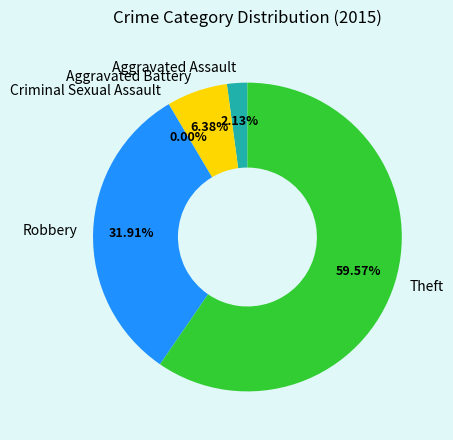

Between Criminal Sexual Assault and Robbery, which is larger?

Robbery